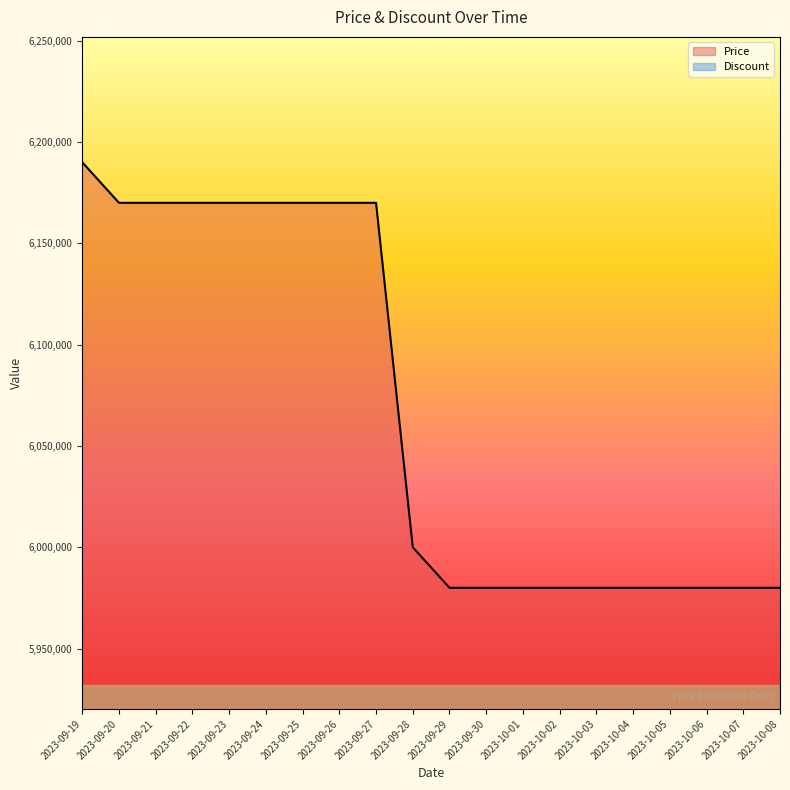

What is the label of the 18th point from the right?

2023-09-21